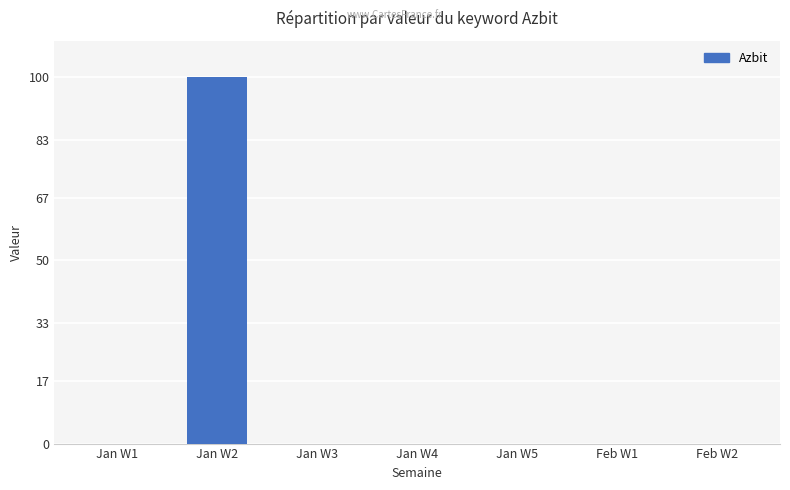

What is the maximum value shown in the chart?

100